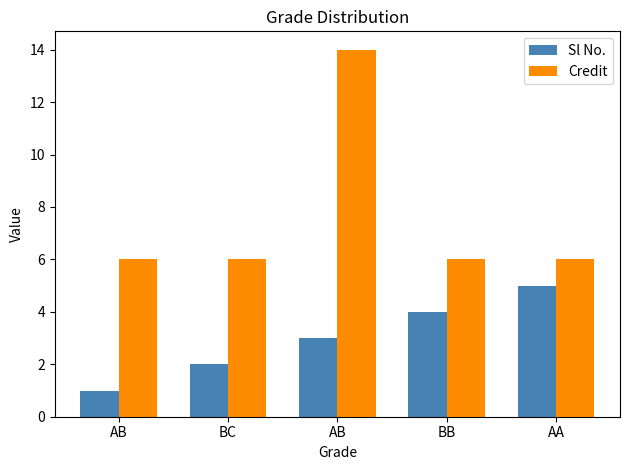

What are all the series names shown in the legend?

Sl No., Credit